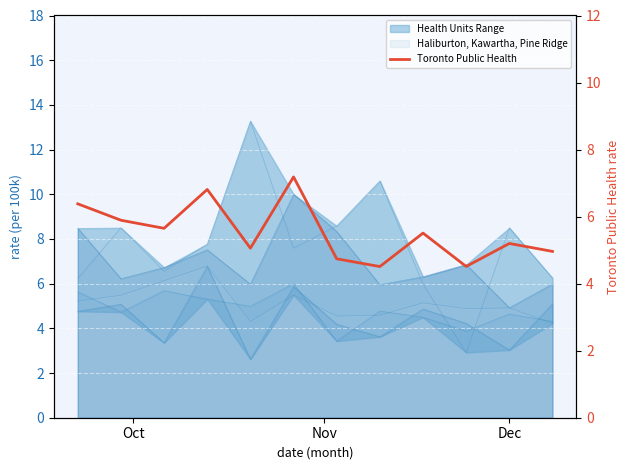

Reading right to left, transcribe all the data shown in this chart.

5.0	5.2	4.5	5.5	4.5	4.7	7.2	5.1	6.8	5.7	5.9	6.4